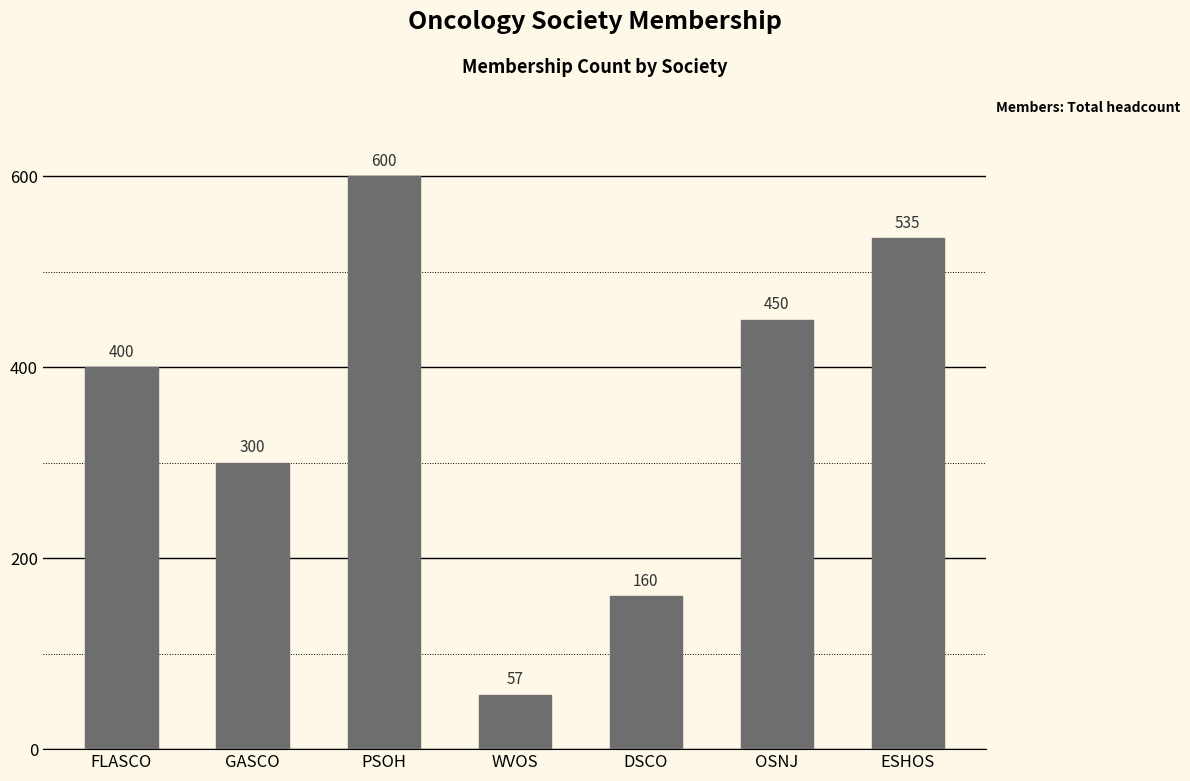

Reading left to right, list all the values displayed in this chart.

400	300	600	57	160	450	535